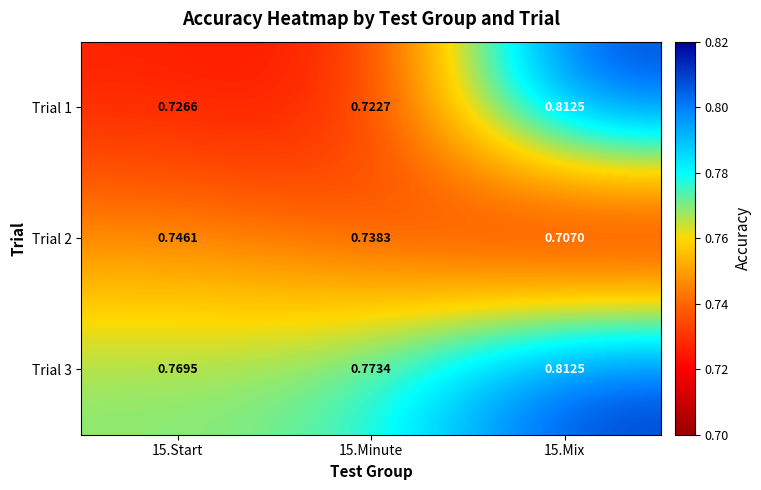

Is the value of Trial 1 at 15.Mix greater than the value of Trial 3 at 15.Minute?

Yes